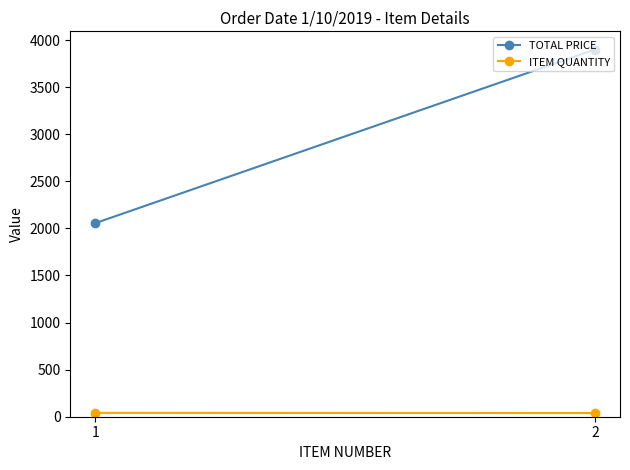

Is this an area chart (filled region under the line)?

No